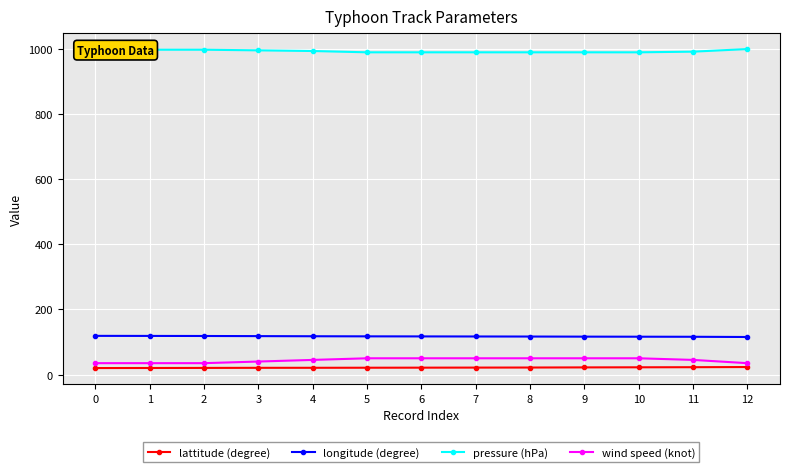

True or false: pressure (hPa) and longitude (degree) intersect in this chart.

False